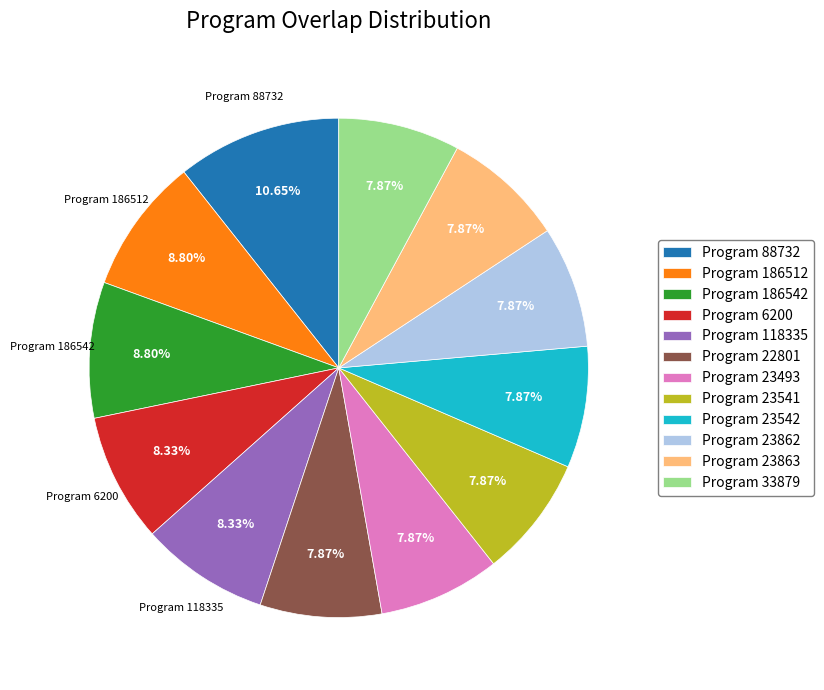

What is the largest slice in the pie chart?

Program 88732